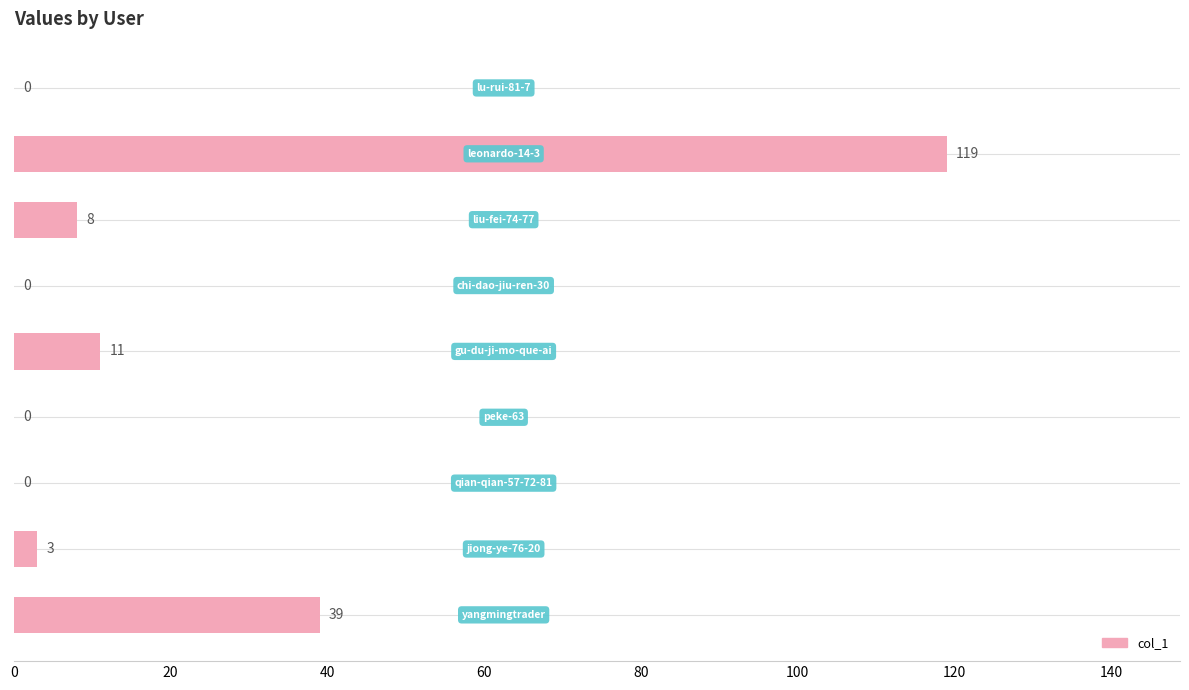

What is the sum of all values?

180